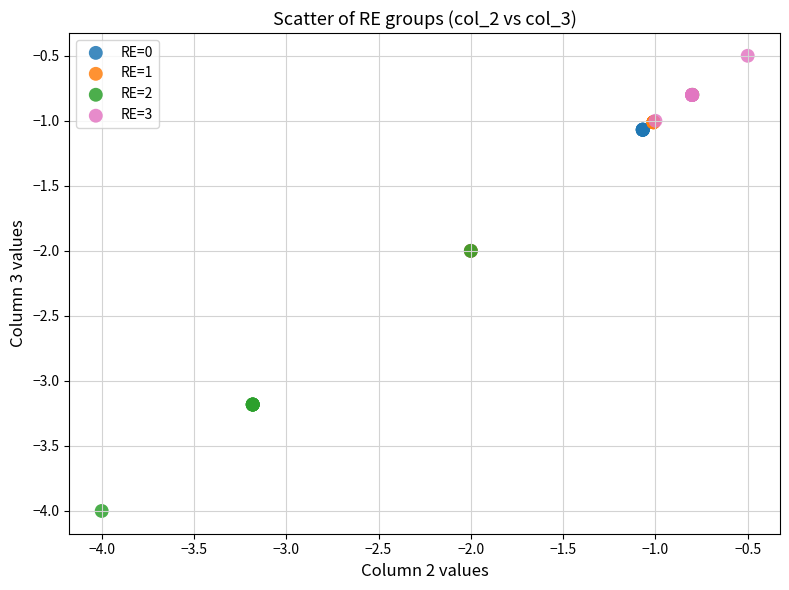

Which series contains the lowest Y value?

RE=2